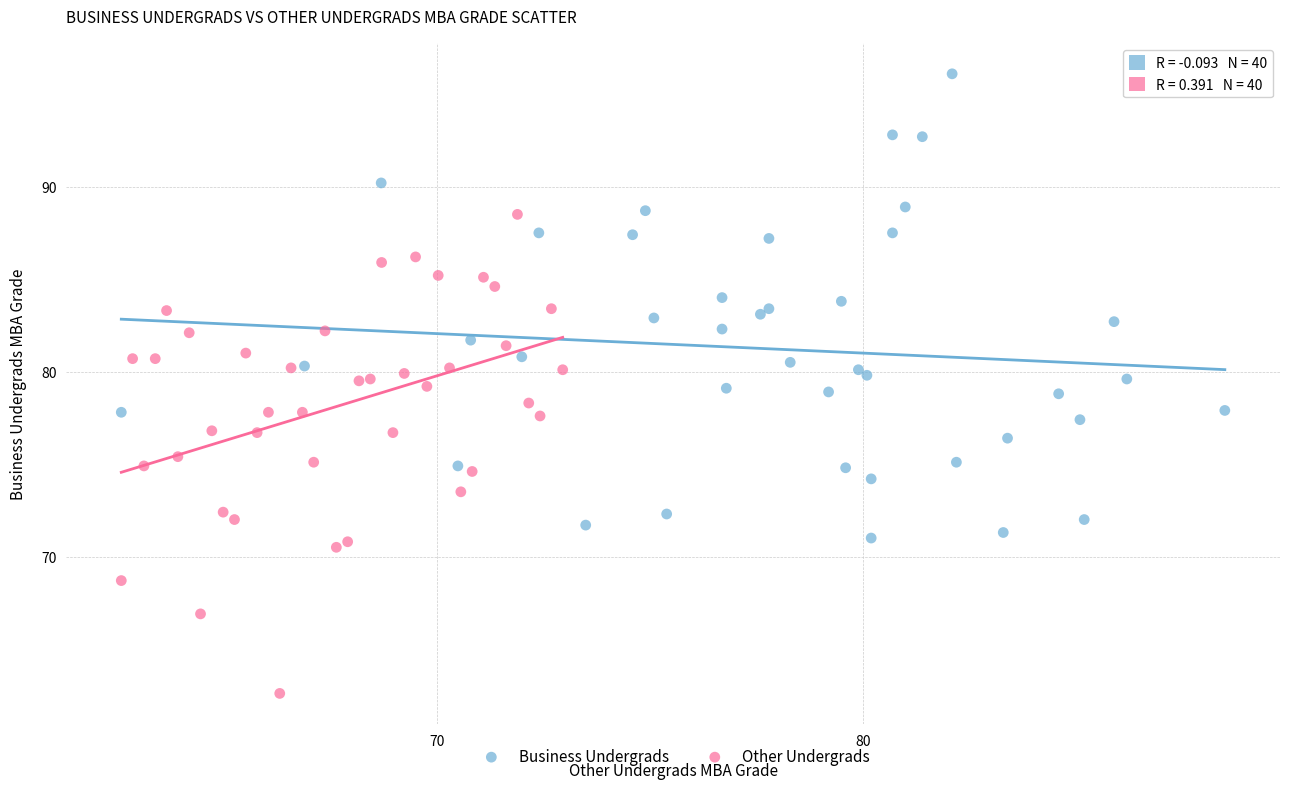

Which series contains the lowest Y value?

Other Undergrads